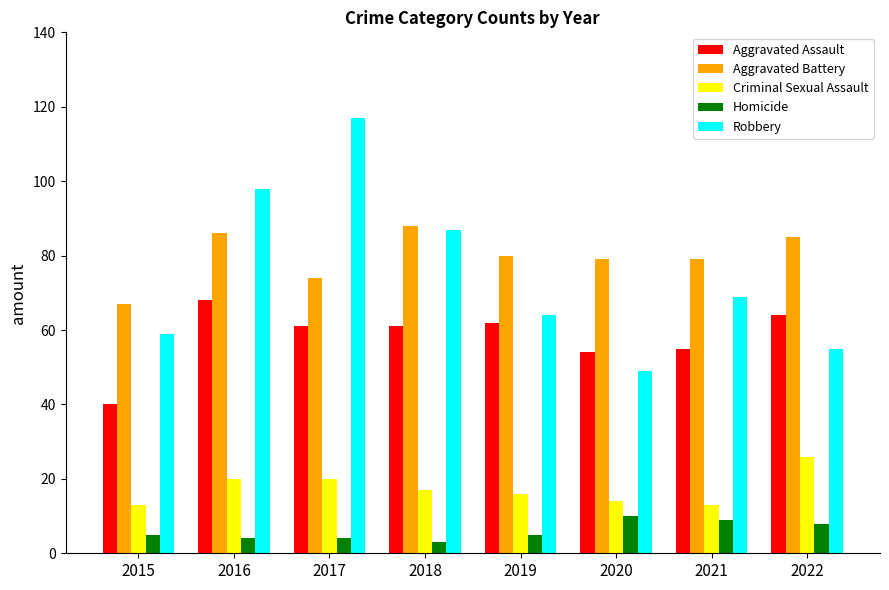

The Homicide series shows 9 at 2021. True or false?

True